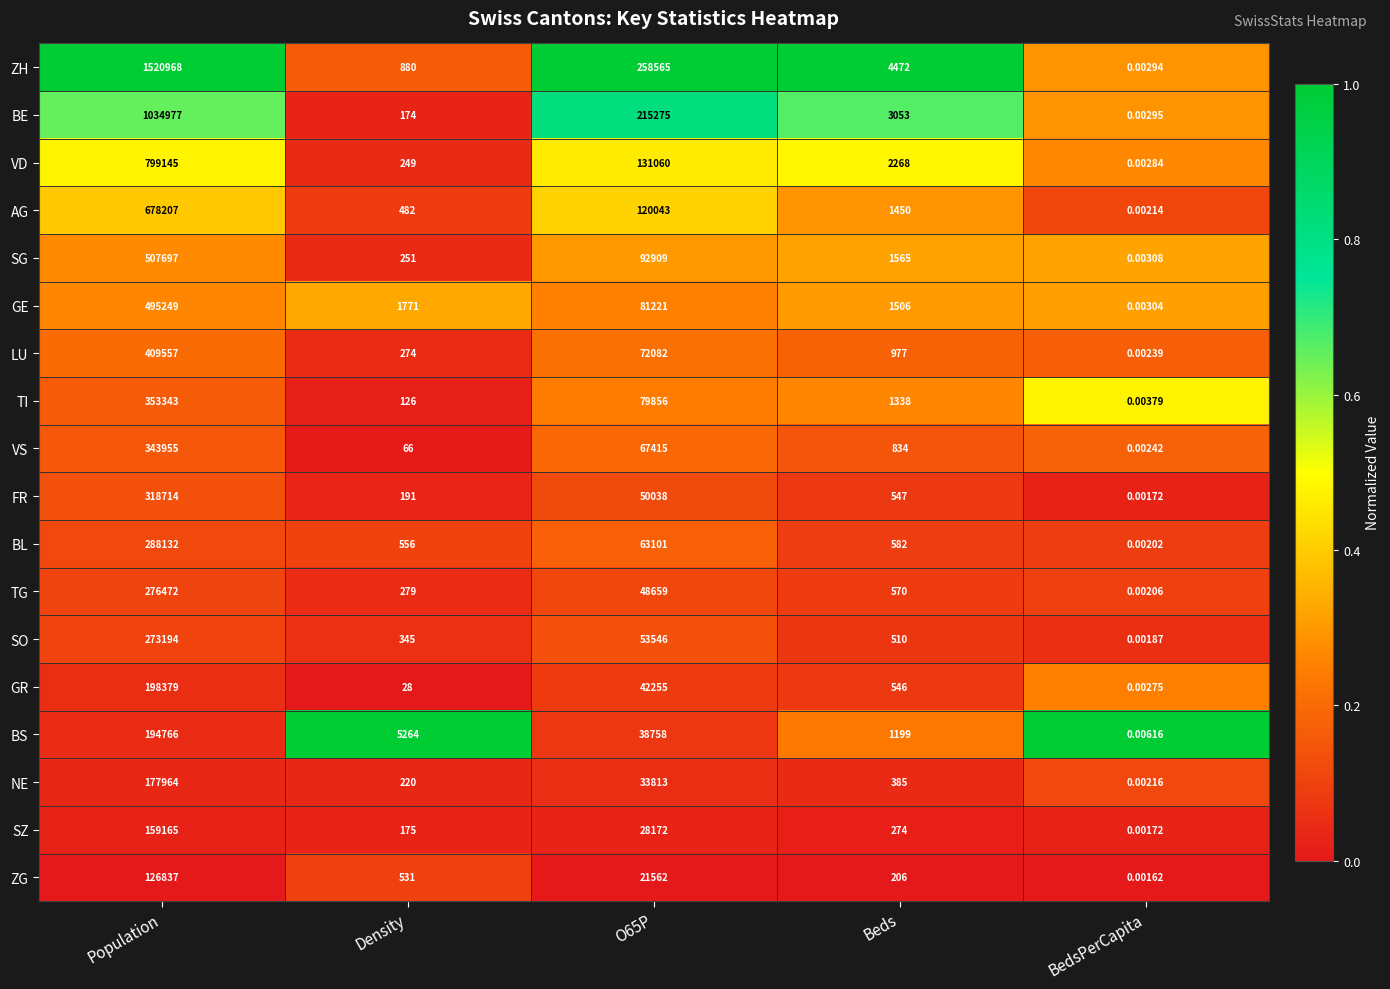

Which series changed the most between Beds and BedsPerCapita?

ZH